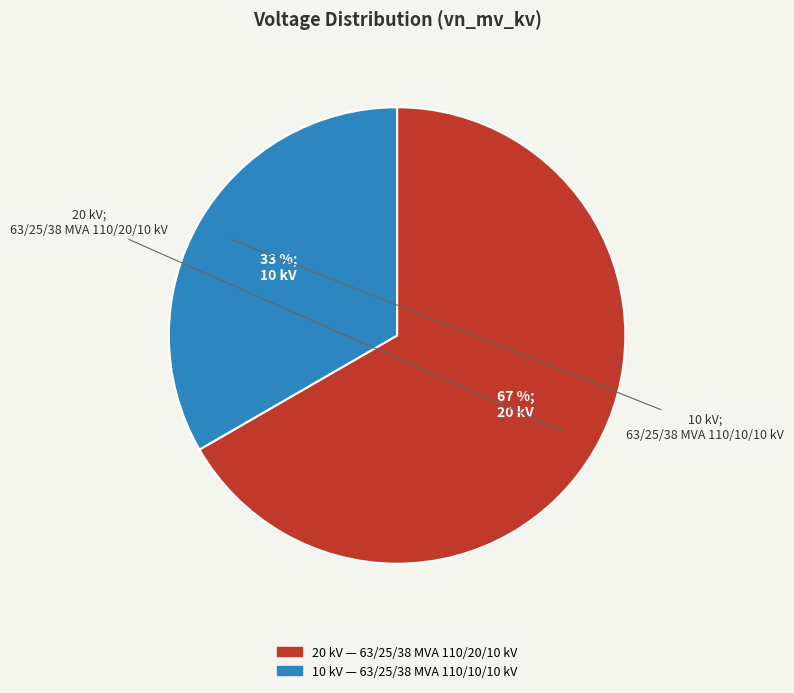

Is 63/25/38 MVA 110/20/10 kV the majority of the pie?

Yes